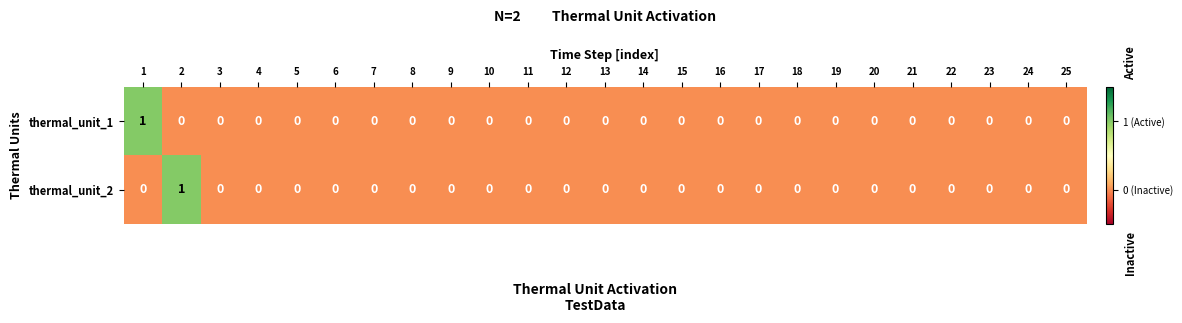

The thermal_unit_1 series shows 0 at 6. True or false?

True